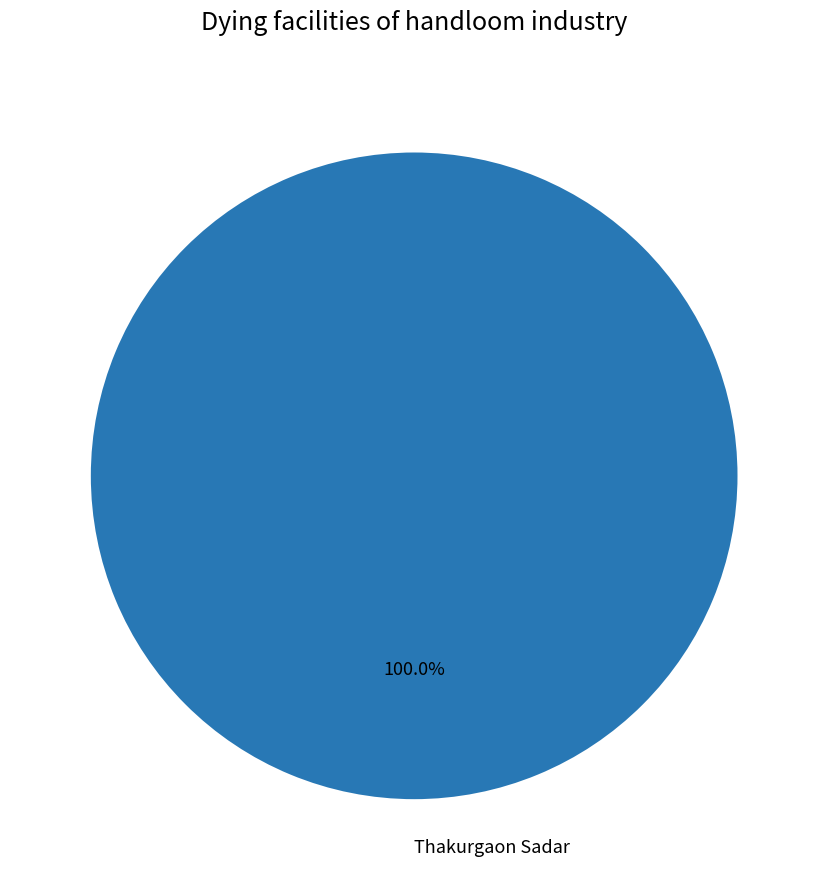

Is there any slice that represents more than half of the pie?

Yes